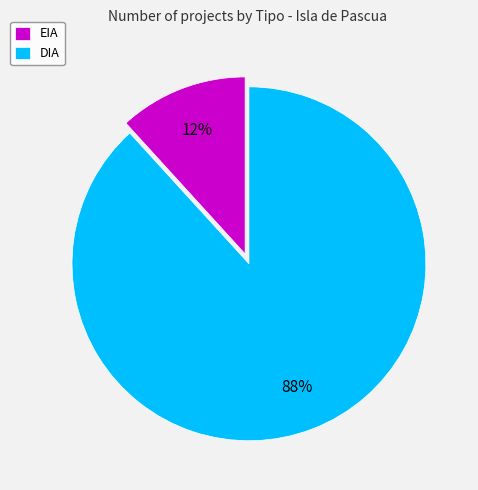

Does DIA represent more than half of the total?

Yes